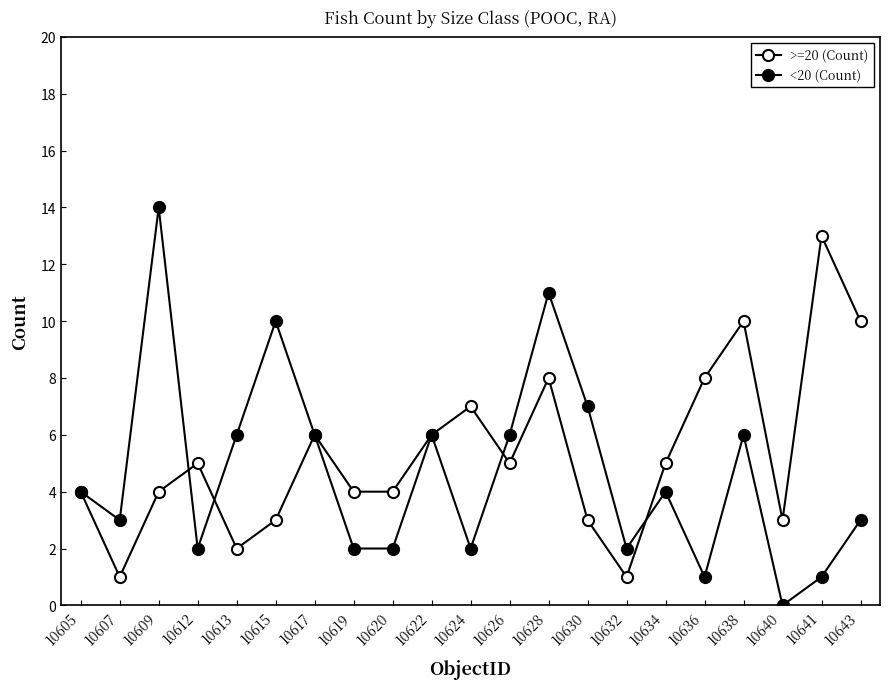

What is the difference between the maximum and minimum values in the <20 (Count) series?

14